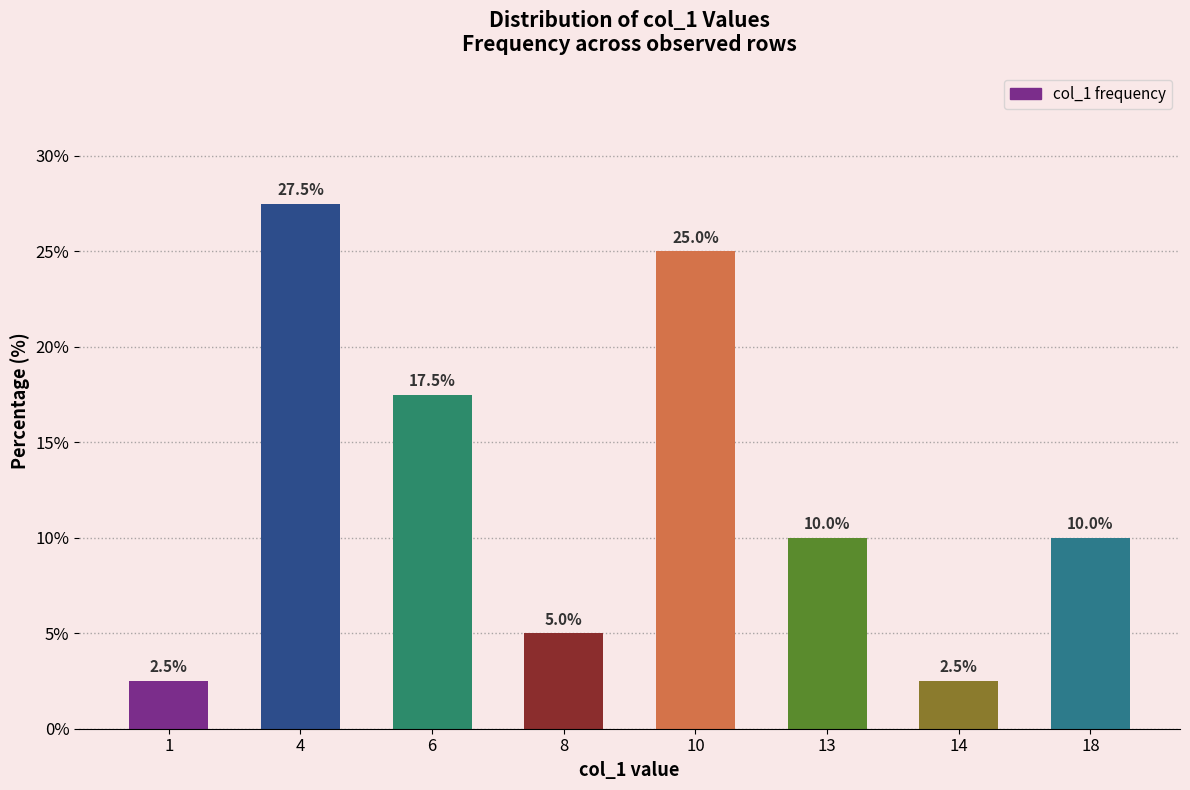

What is the change in value from 1 to 18?

+7.5